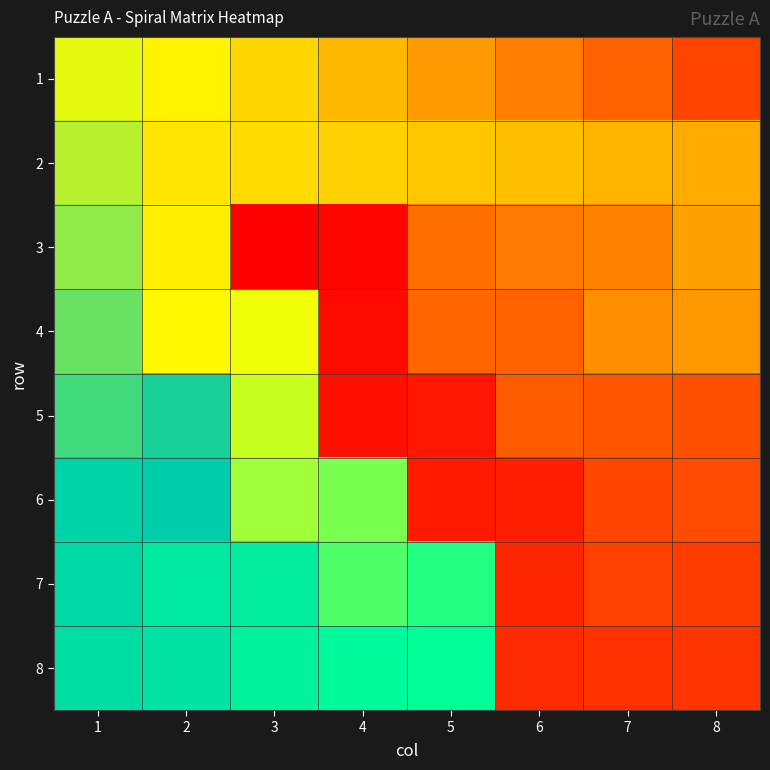

Reading left to right, what are all the values shown in this chart?

1: 1=57	2=58	3=59	4=60	5=61	6=62	7=63	8=64
2: 1=56	2=33	3=32	4=31	5=30	6=29	7=28	8=27
3: 1=55	2=34	3=1	4=2	5=21	6=22	7=23	8=26
4: 1=54	2=35	3=36	4=3	5=20	6=19	7=24	8=25
5: 1=53	2=52	3=37	4=4	5=5	6=18	7=17	8=16
6: 1=50	2=51	3=38	4=39	5=6	6=7	7=14	8=15
7: 1=49	2=46	3=45	4=40	5=41	6=8	7=13	8=12
8: 1=48	2=47	3=44	4=43	5=42	6=9	7=10	8=11